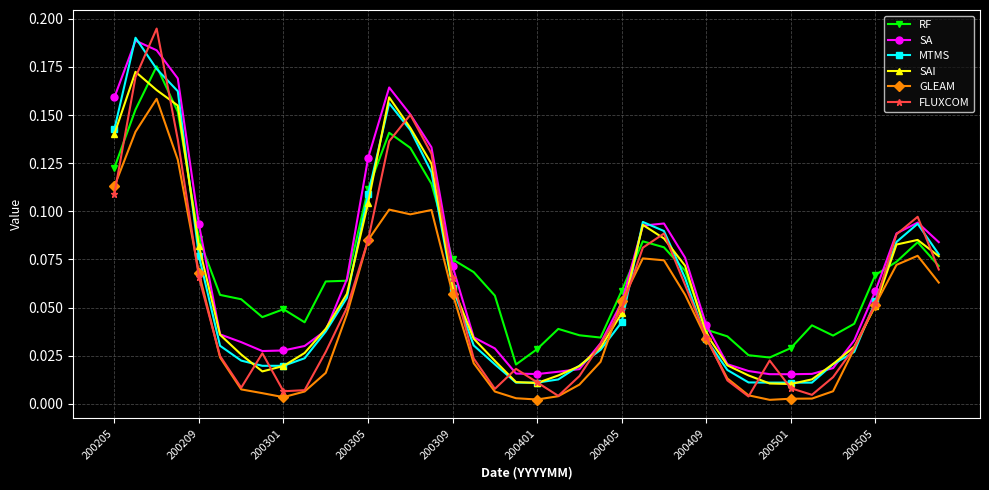

Is this an area chart (filled region under the line)?

No